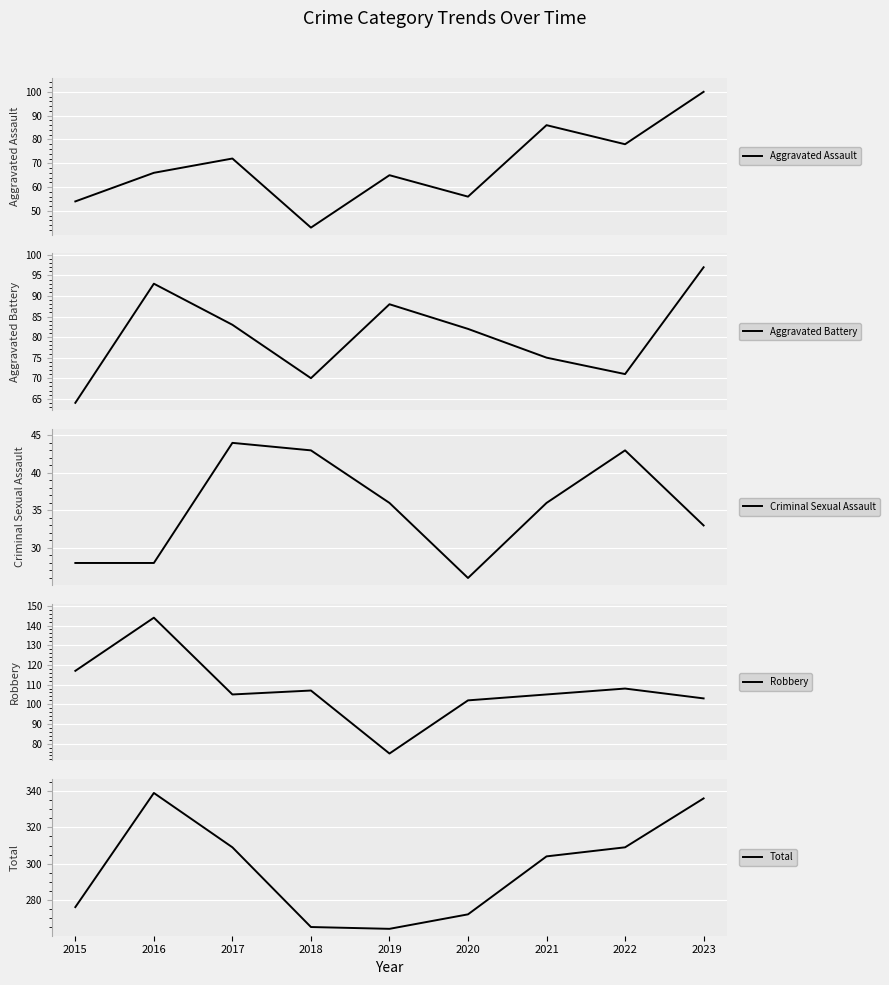

True or false: Aggravated Assault and Robbery cross at least once.

False